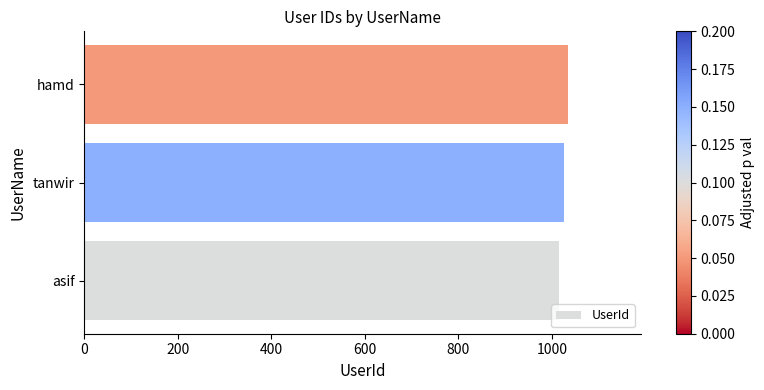

List the labels in order of value, largest first.

hamd, tanwir, asif